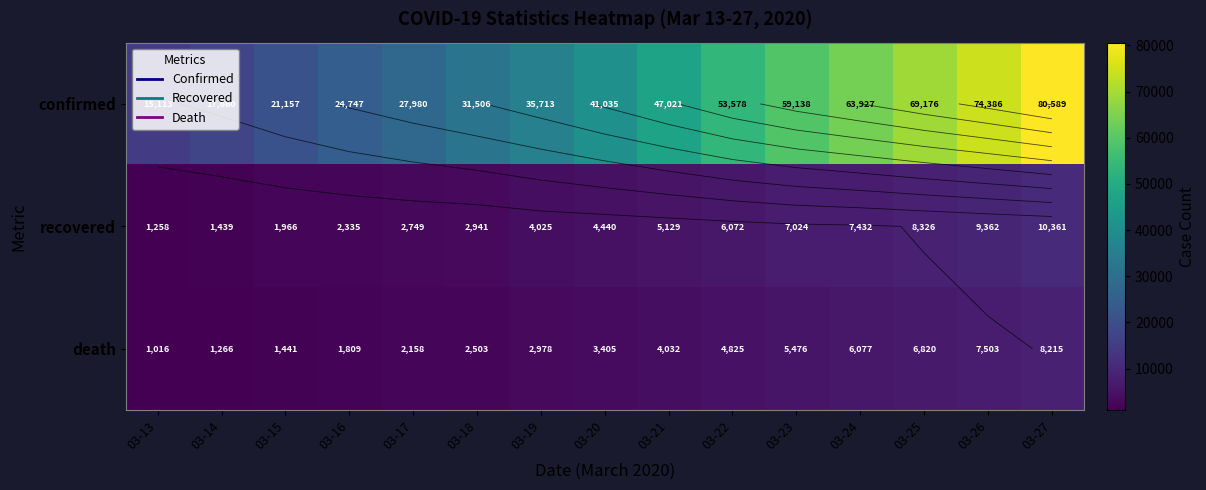

Which category has the lowest value in the death series?

03-13